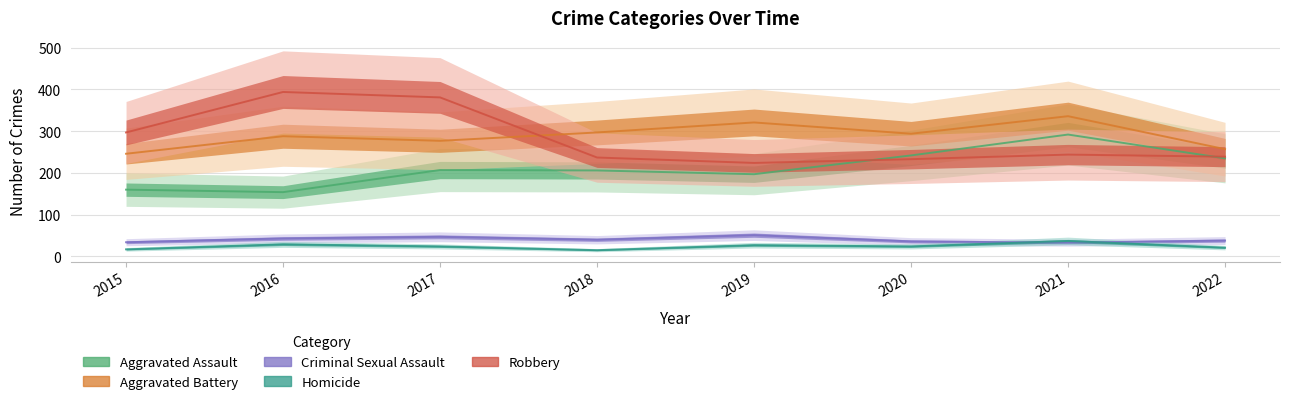

Where does the Aggravated Battery series first go above 294?

2018